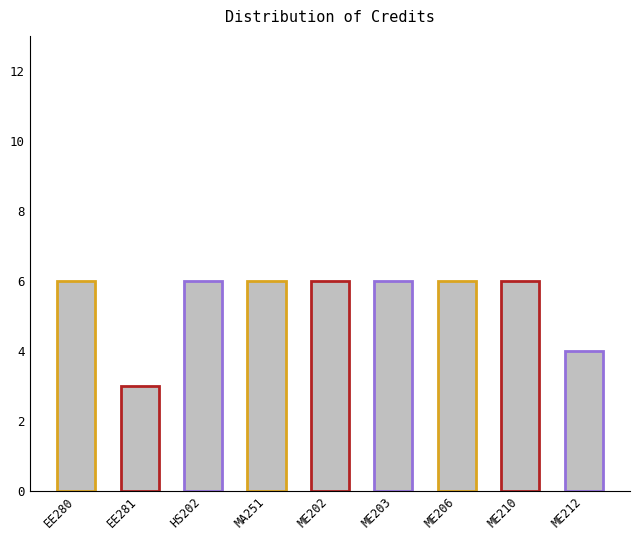

Which has a higher value, ME202 or ME203?

ME202